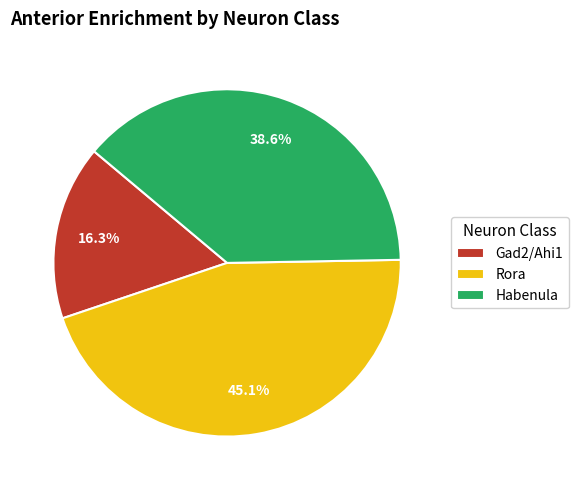

To the nearest percent, what percentage of the pie is Habenula?

39%